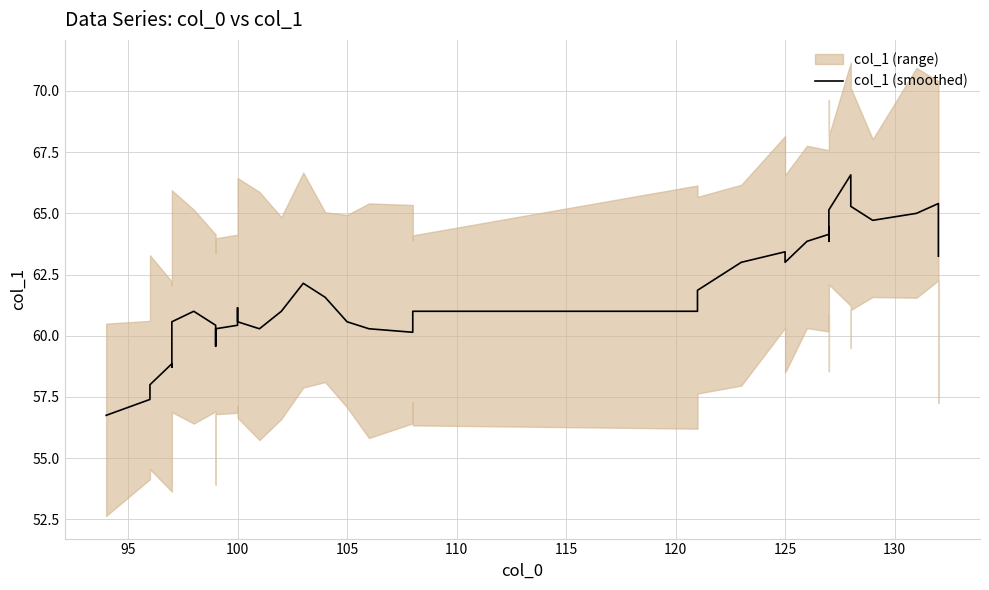

How many lines are shown in the chart?

1